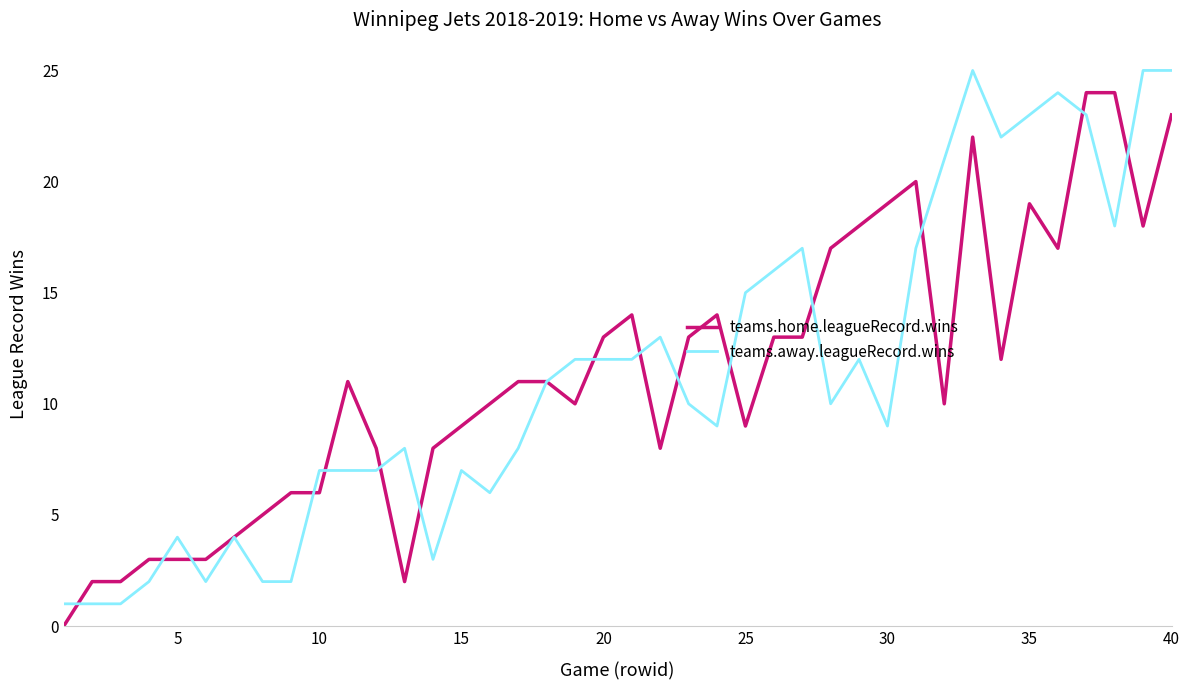

What is the maximum value shown in the chart?

25